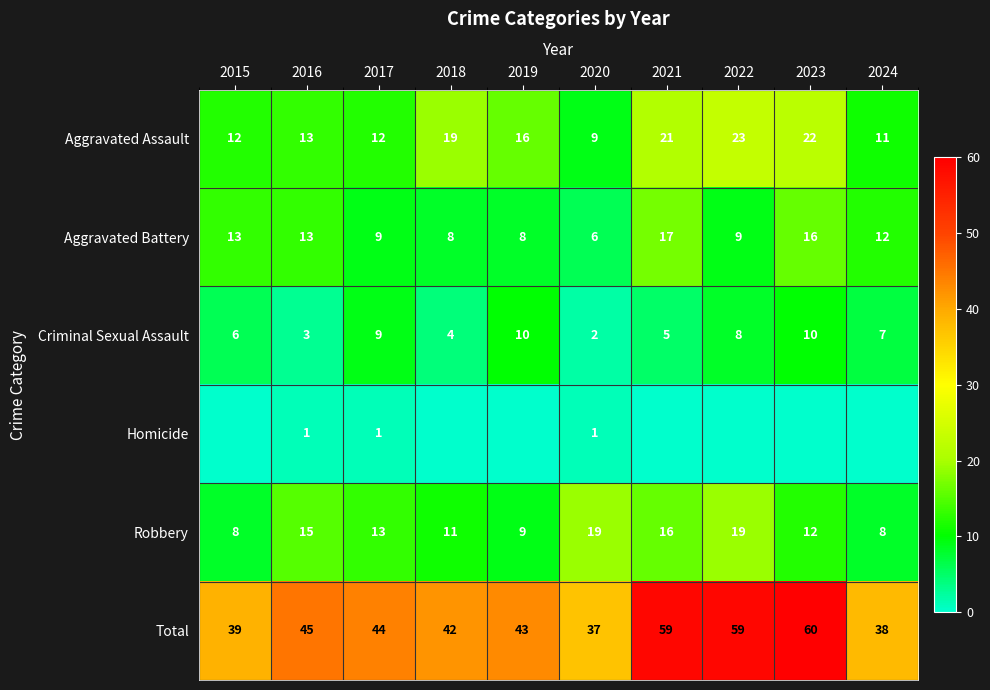

What is the greatest value displayed?

60